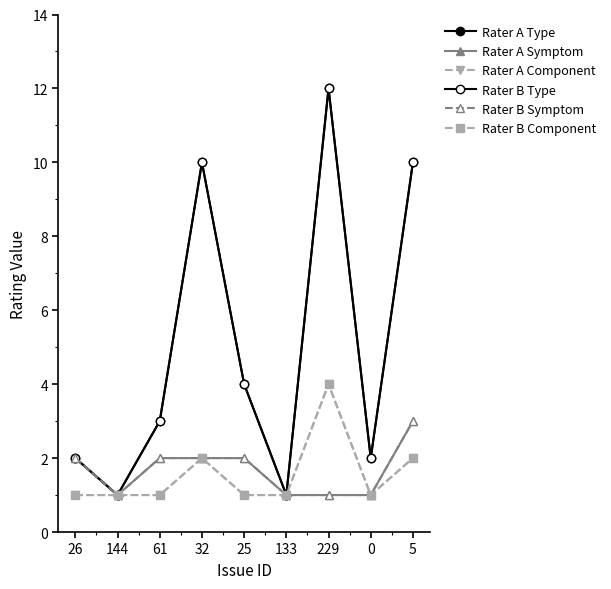

The value of Rater A Component at 32 is 2. True or false?

True